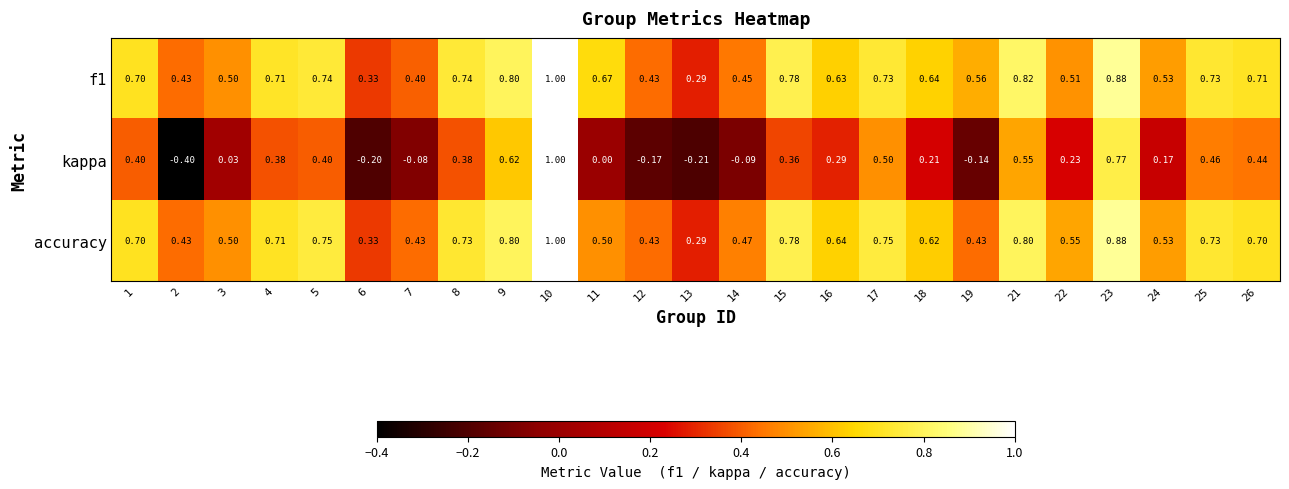

Which series changed the most between 9 and 24?

kappa